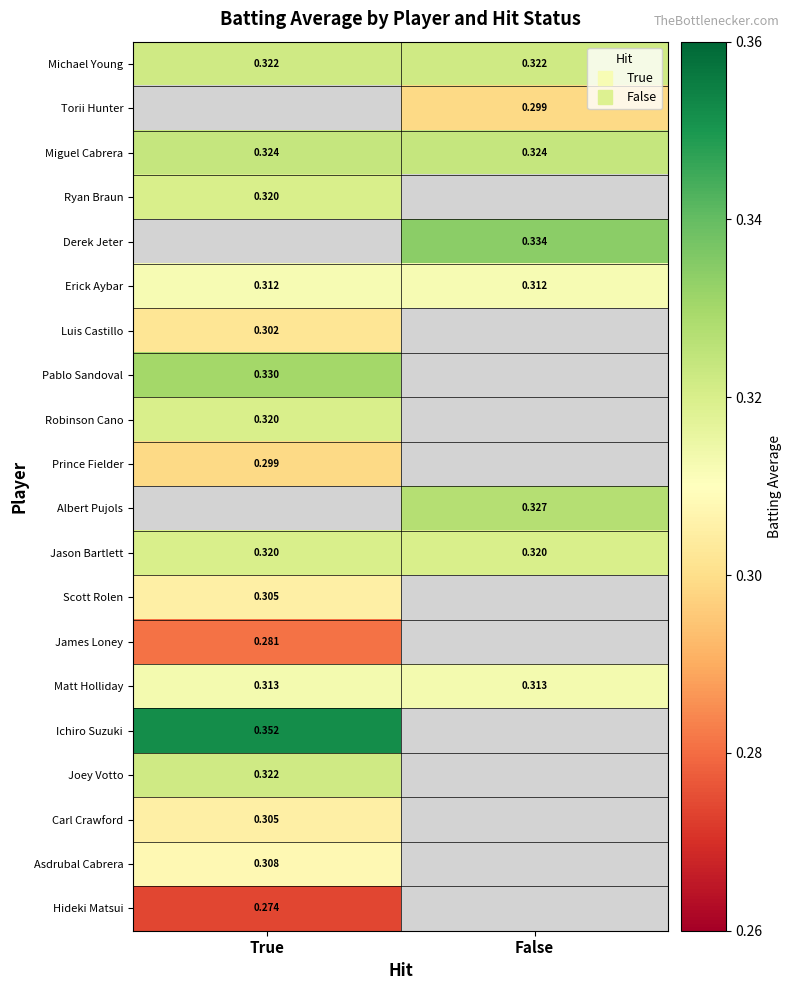

What is the sum of all Michael Young values?

0.6